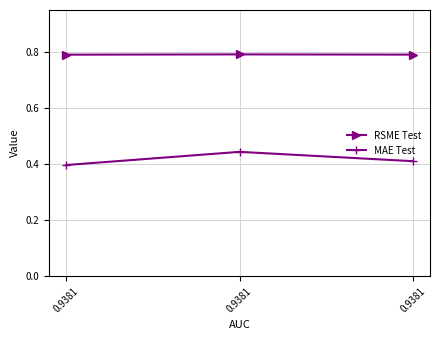

The MAE Test series shows 0.4 at 0.9381. True or false?

True